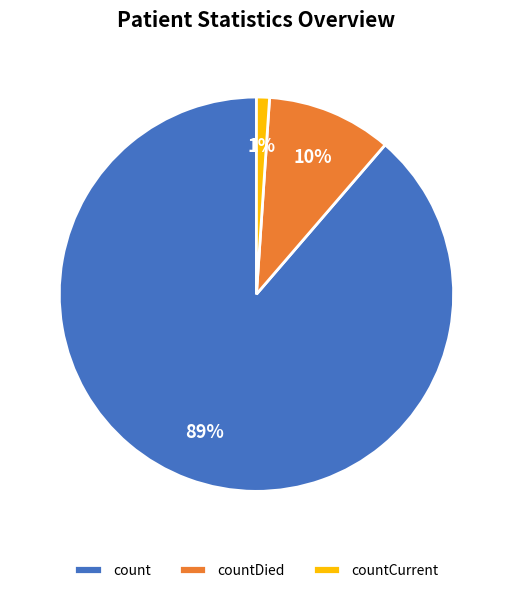

To the nearest percent, what is the difference between the largest and smallest slice percentages?

88%